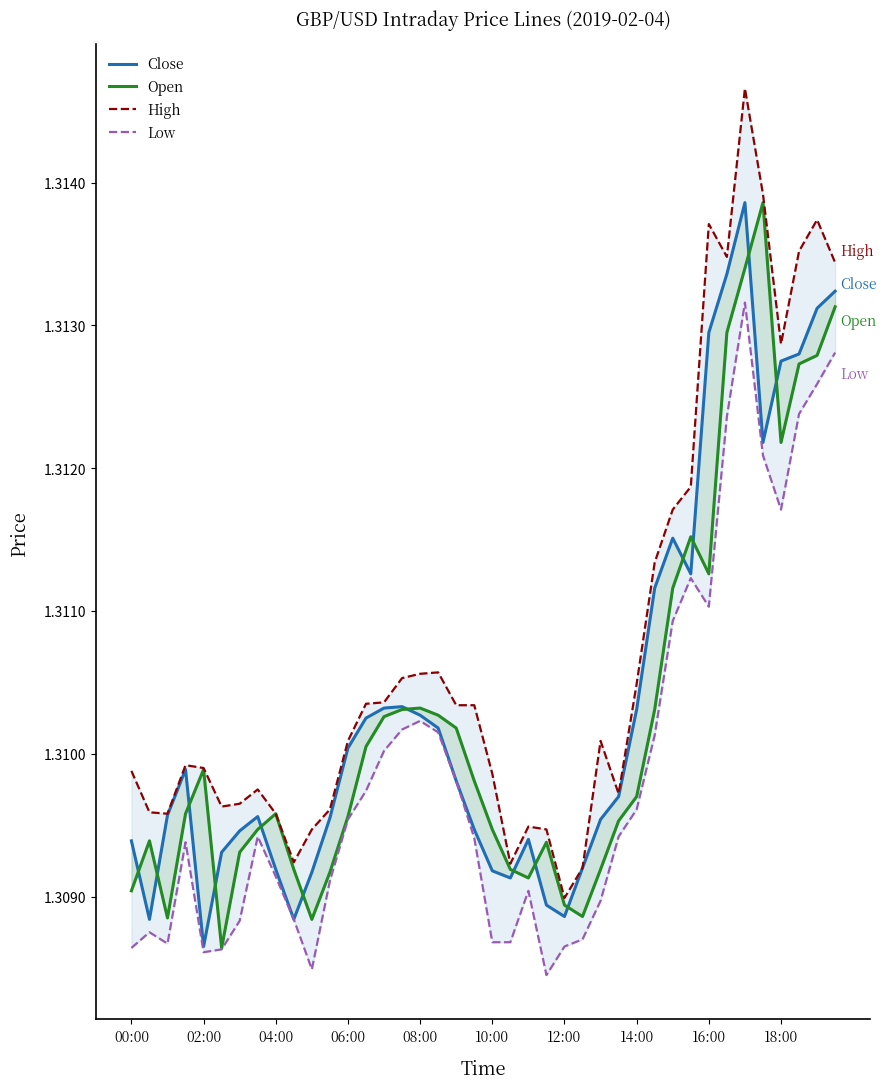

True or false: Low has more than 0 interior local peaks.

True